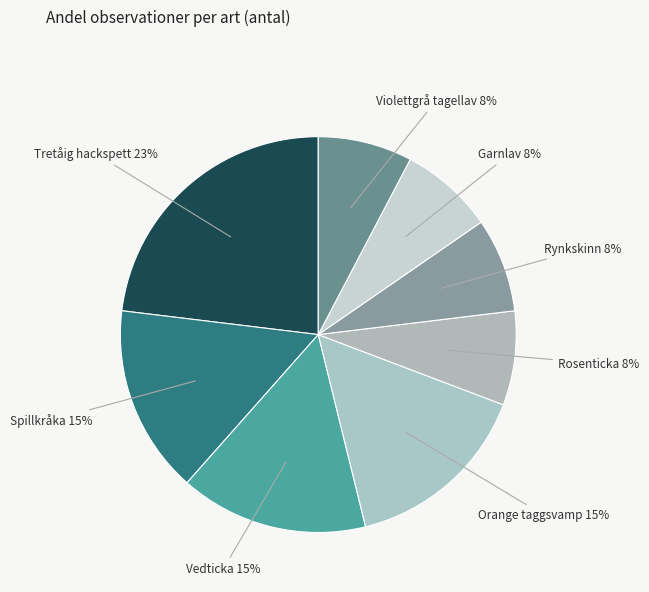

Is there a majority slice in this chart?

No